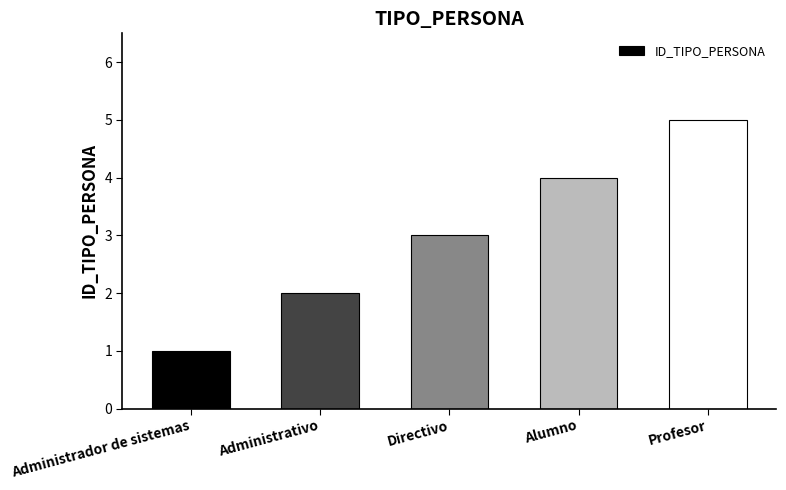

Rank the categories by value from lowest to highest.

Administrador de sistemas, Administrativo, Directivo, Alumno, Profesor